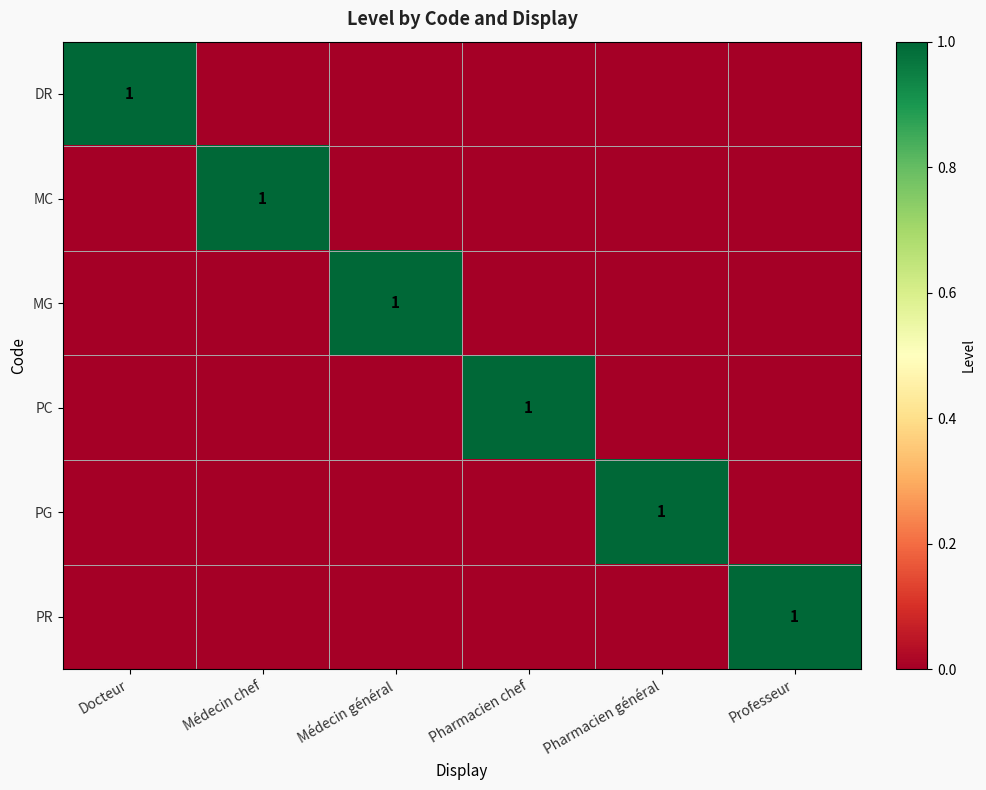

How many data points does each series have?

6